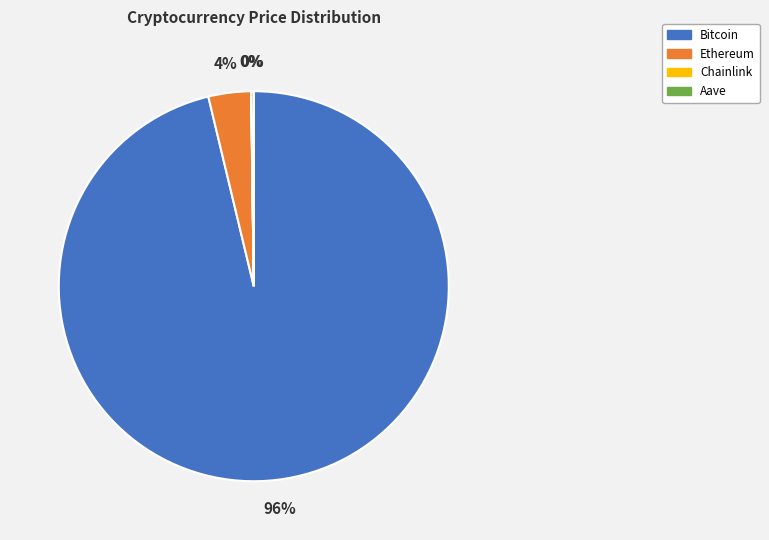

Which category has the biggest portion of the pie?

Bitcoin